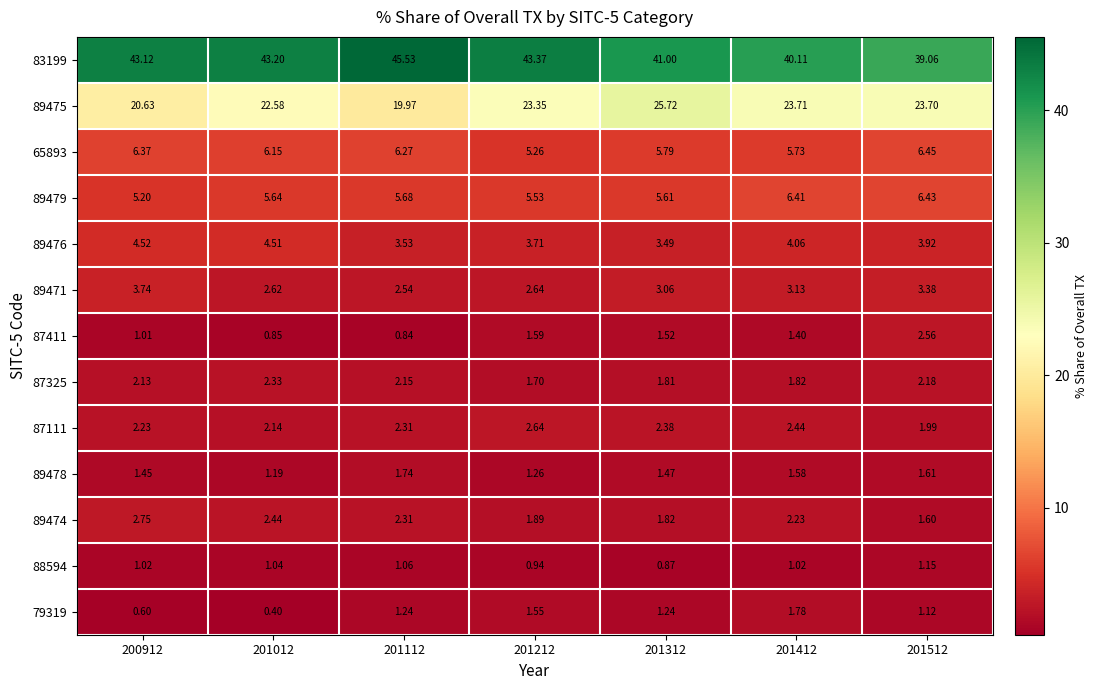

Is the value of 89478 at 201212 greater than the value of 87325 at 201112?

No